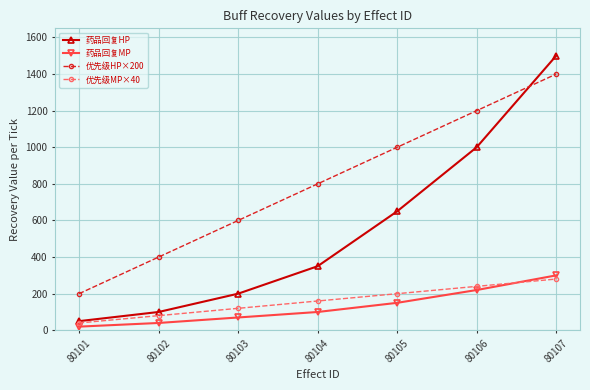

What is the difference between the highest and lowest values at 80107?

1220